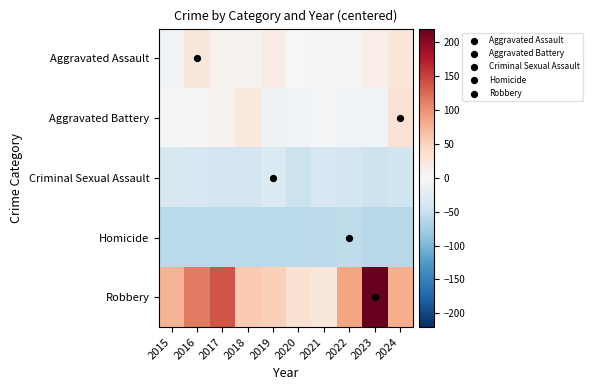

At which category is the sum across all series the highest?

2023